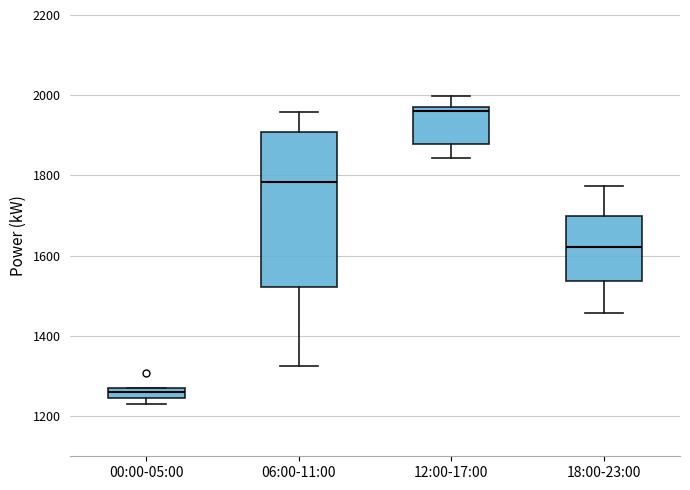

Comparing the boxes themselves (not the whiskers), which one is the tallest?

06:00-11:00